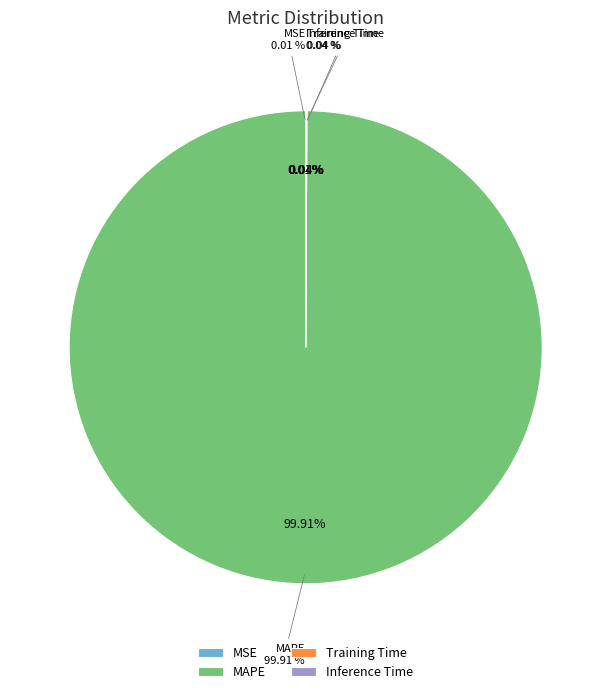

To the nearest percent, what is the average slice percentage?

25%